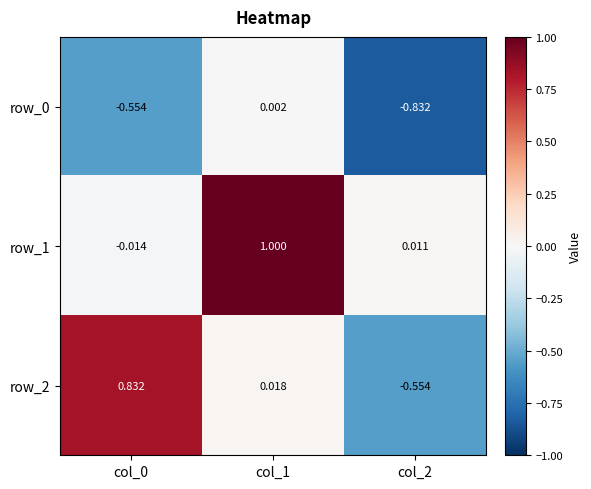

What is the difference between the highest and lowest values at col_1?

1.0